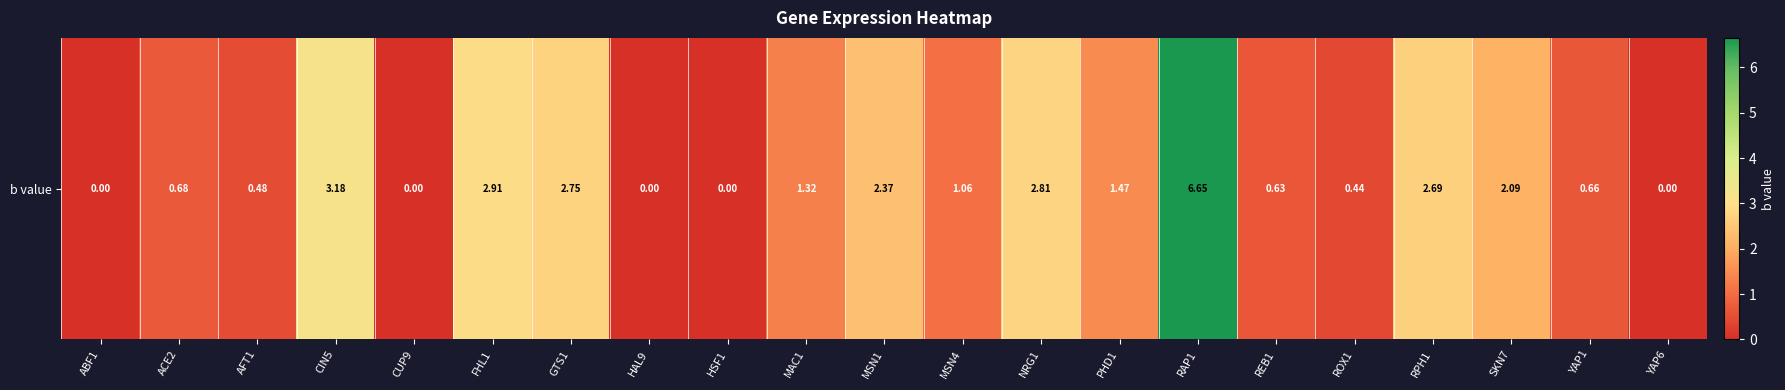

How many values exceed 1?

11